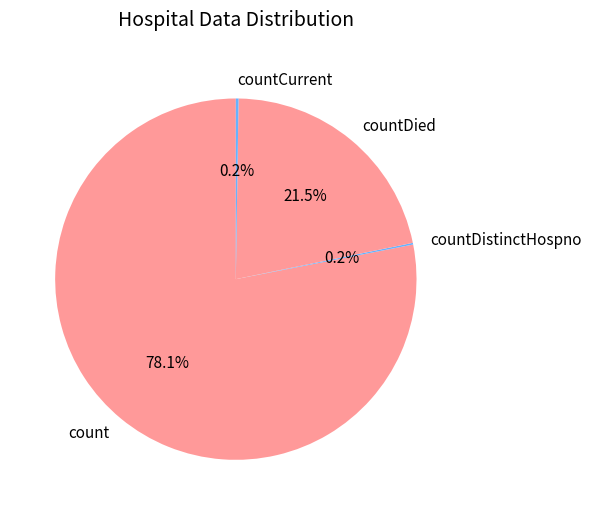

Do countDied and count together represent more than half of the pie?

Yes